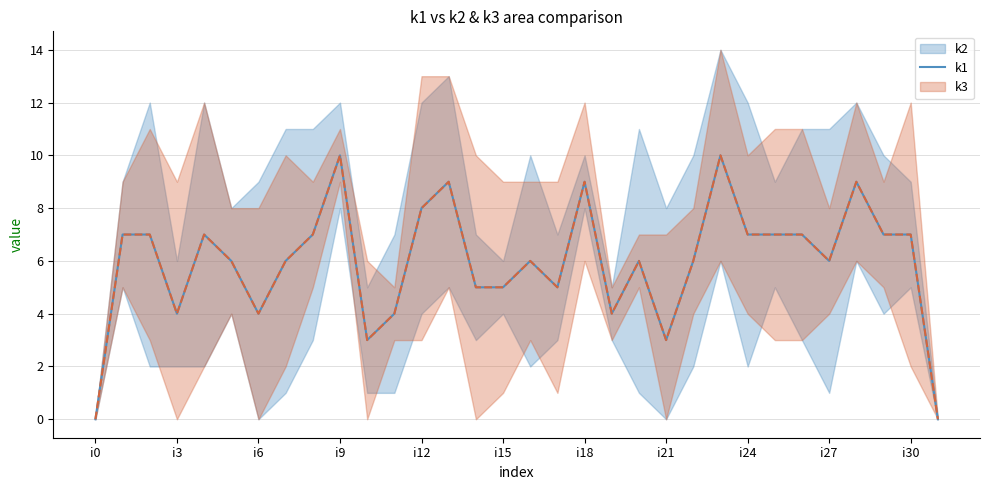

What is the difference between the maximum and minimum values?

10